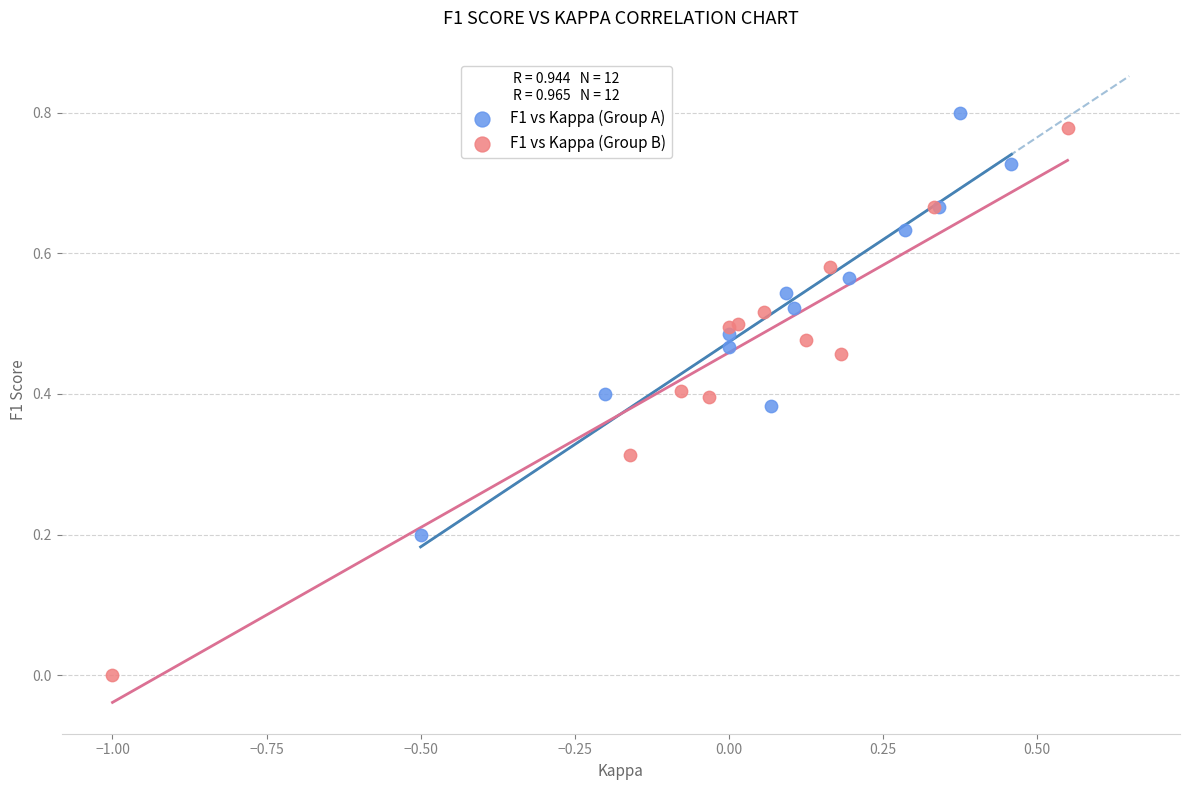

Which series reaches the minimum Y coordinate?

F1 vs Kappa (Group B)